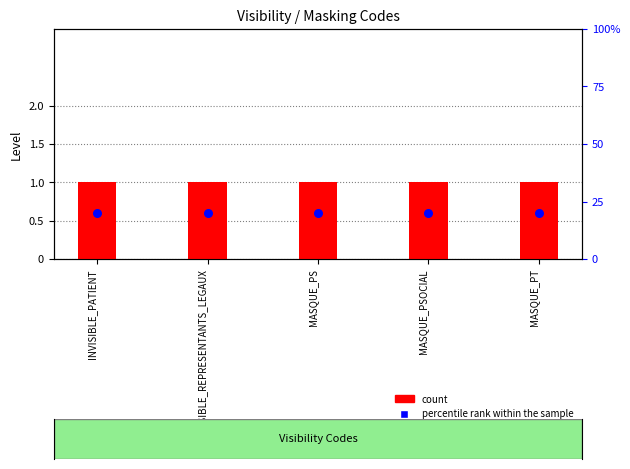

At which category is the sum across all series the highest?

INVISIBLE_PATIENT